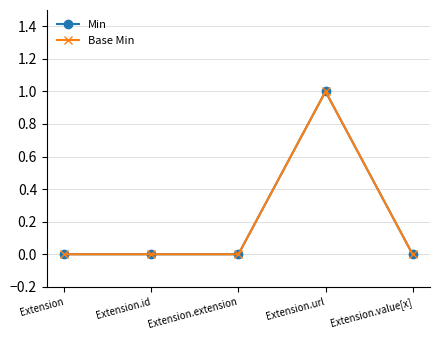

Which series has the widest spread of values?

Min